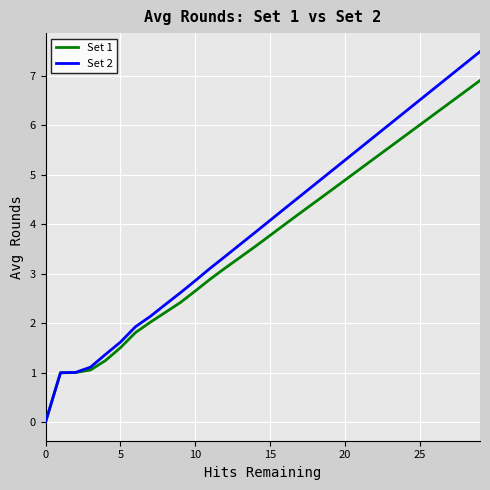

What is the difference between the second highest and second lowest values in the Set 2 series?

6.2